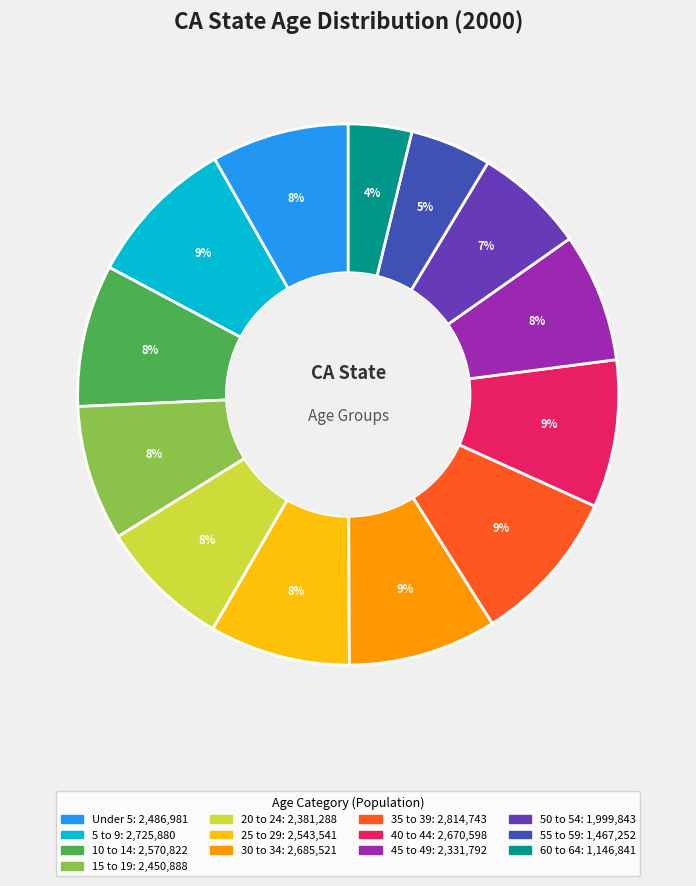

True or false: 40 to 44 accounts for 9% of the total.

True